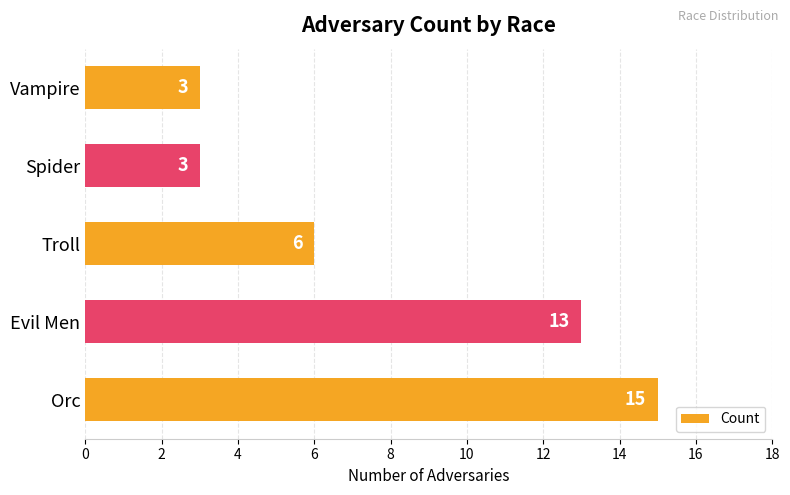

What is the difference between the second highest and second lowest values?

10